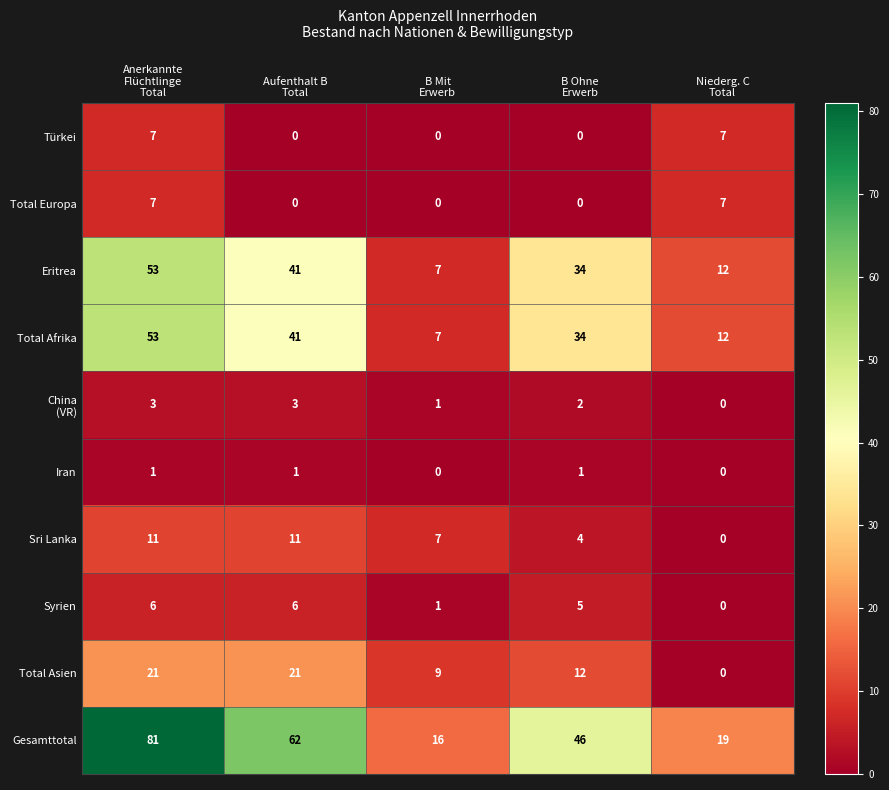

What is the highest value of the Total Asien series?

21